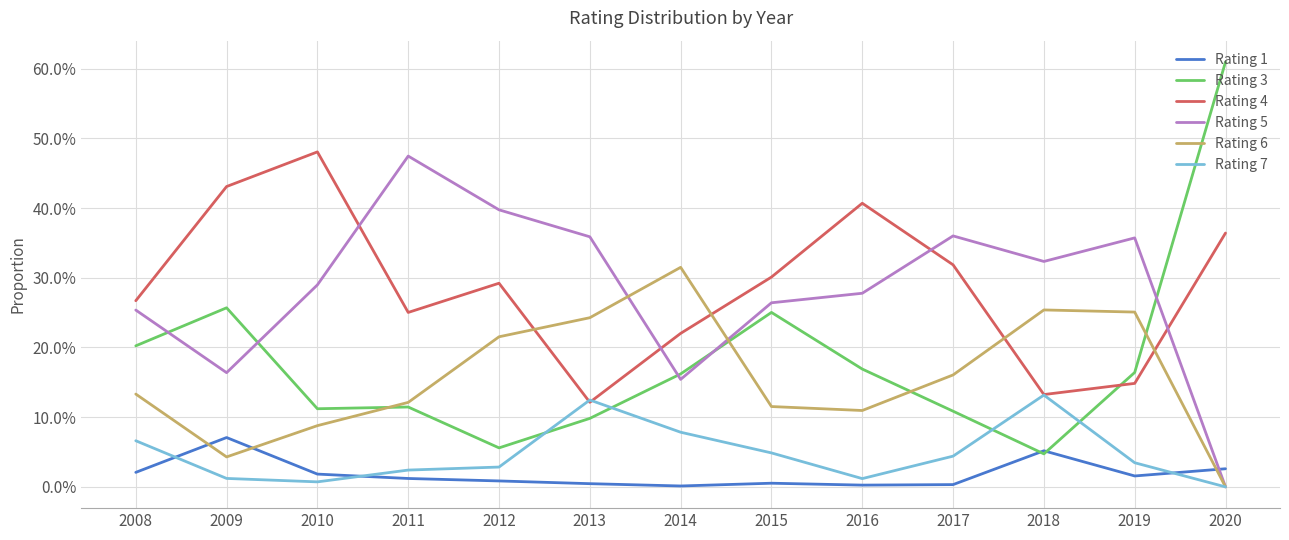

Reading left to right, transcribe all the data shown in this chart.

Rating 1: 2008=0.0	2009=0.1	2010=0.0	2011=0.0	2012=0.0	2013=0.0	2014=0.0	2015=0.0	2016=0.0	2017=0.0	2018=0.1	2019=0.0	2020=0.0
Rating 3: 2008=0.2	2009=0.3	2010=0.1	2011=0.1	2012=0.1	2013=0.1	2014=0.2	2015=0.3	2016=0.2	2017=0.1	2018=0.0	2019=0.2	2020=0.6
Rating 4: 2008=0.3	2009=0.4	2010=0.5	2011=0.3	2012=0.3	2013=0.1	2014=0.2	2015=0.3	2016=0.4	2017=0.3	2018=0.1	2019=0.1	2020=0.4
Rating 5: 2008=0.3	2009=0.2	2010=0.3	2011=0.5	2012=0.4	2013=0.4	2014=0.2	2015=0.3	2016=0.3	2017=0.4	2018=0.3	2019=0.4	2020=0.0
Rating 6: 2008=0.1	2009=0.0	2010=0.1	2011=0.1	2012=0.2	2013=0.2	2014=0.3	2015=0.1	2016=0.1	2017=0.2	2018=0.3	2019=0.3	2020=0.0
Rating 7: 2008=0.1	2009=0.0	2010=0.0	2011=0.0	2012=0.0	2013=0.1	2014=0.1	2015=0.0	2016=0.0	2017=0.0	2018=0.1	2019=0.0	2020=0.0